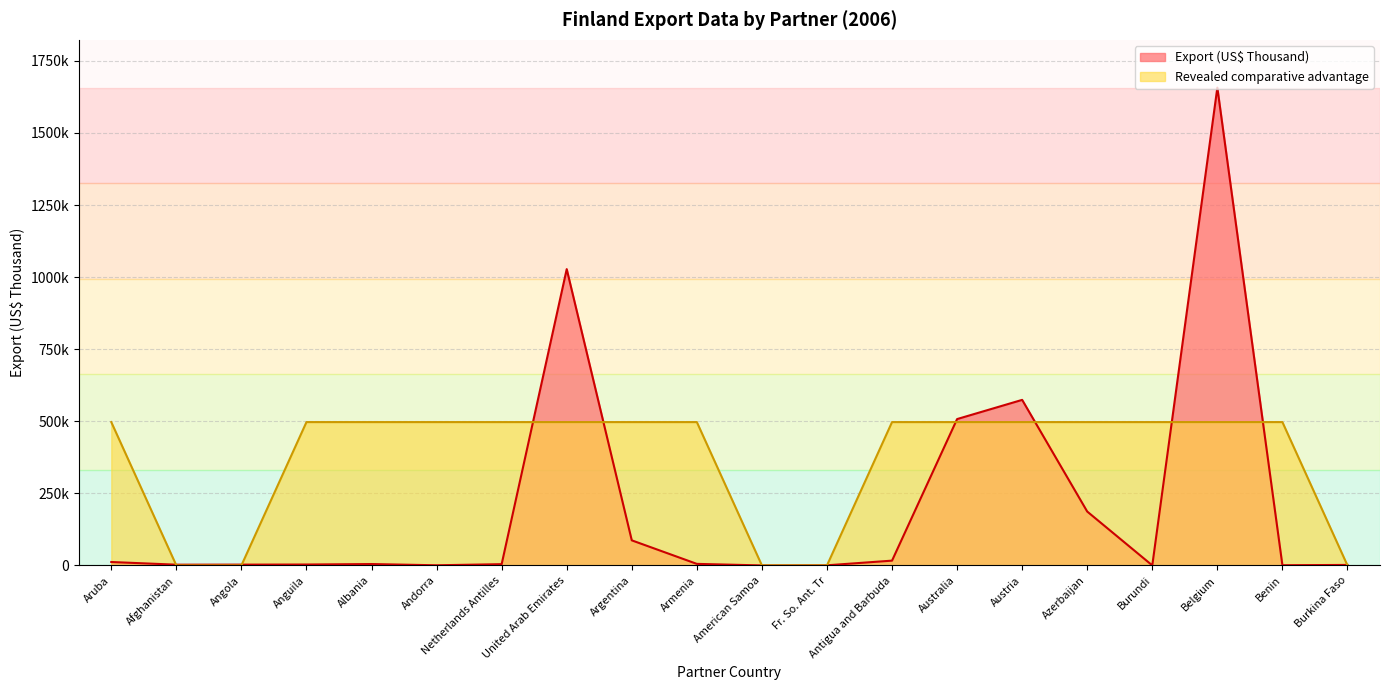

Reading left to right, extract all data points from this chart.

Export (US$ Thousand): 11854.1	2550.7	2773.2	3148.6	4782.2	510.3	4351.5	1027722.8	86987.5	5361.9	1.5	424.3	16606.3	507624.6	574207.0	186871.1	93.1	1657257.0	732.1	1702.6
Revealed comparative advantage: 497177.1	0.0	0.0	497177.1	497177.1	497177.1	497177.1	497177.1	497177.1	497177.1	0.0	0.0	497177.1	497177.1	497177.1	497177.1	497177.1	497177.1	497177.1	0.0